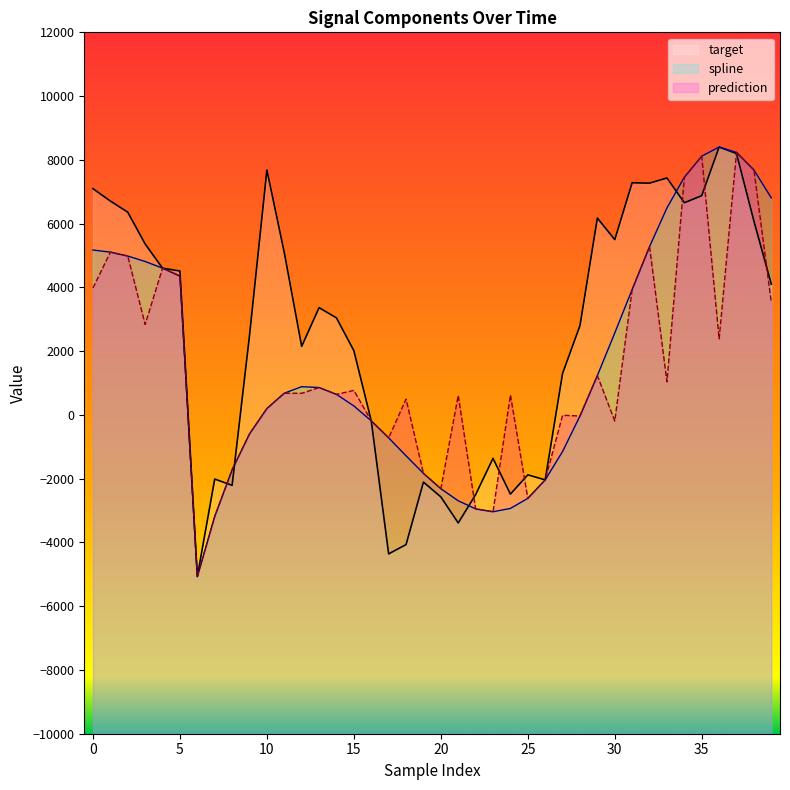

Which series changed the most between 27 and 33?

spline